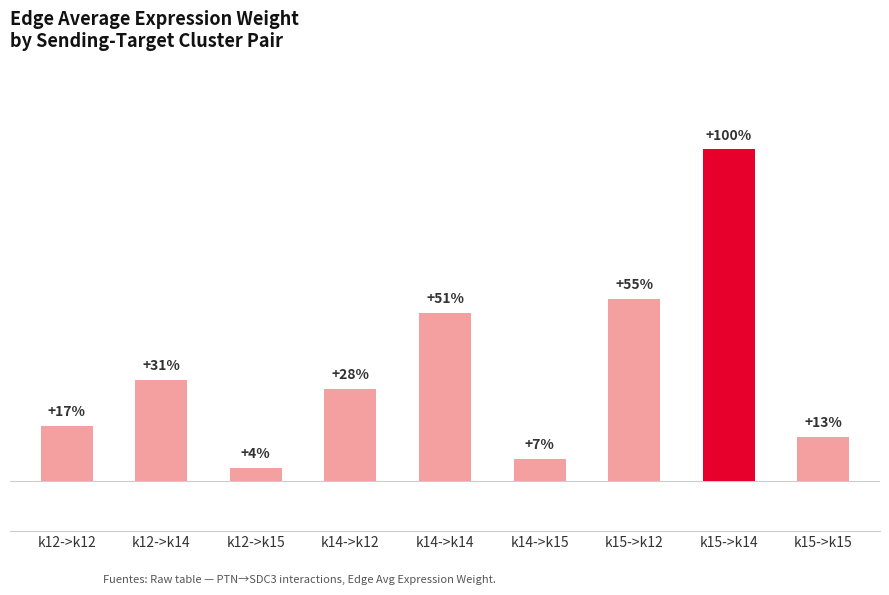

Does the chart contain any negative values?

No